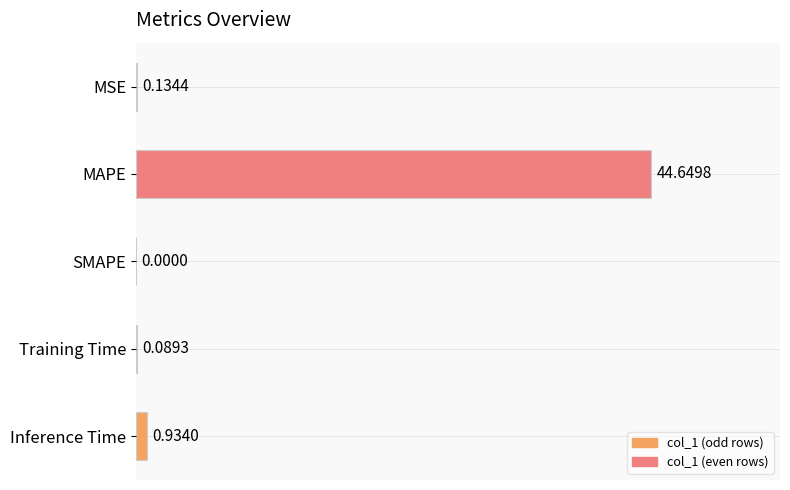

What is the sum of the values at Inference Time and Training Time?

1.0